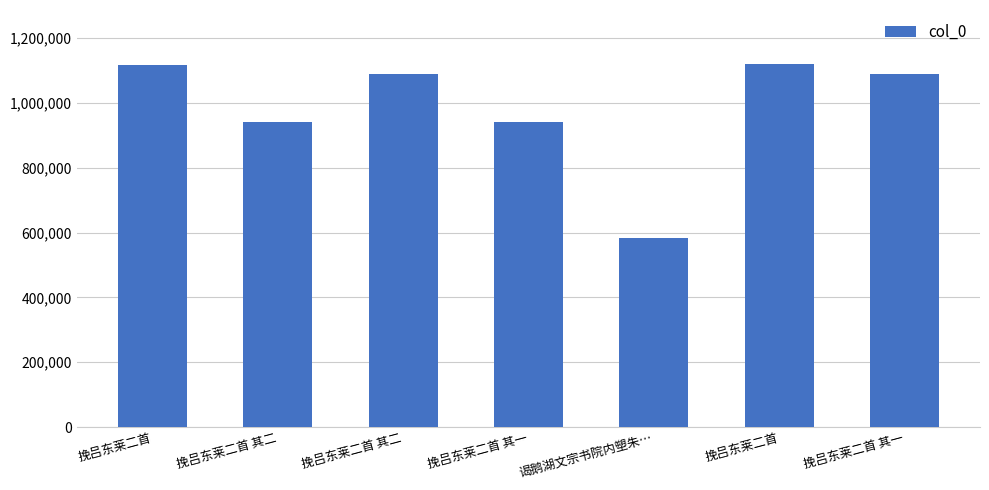

Rank the categories by value from lowest to highest.

谒鹅湖文宗书院内塑朱…, 挽吕东莱二首 其二, 挽吕东莱二首 其一, 挽吕东莱二首 其一, 挽吕东莱二首 其二, 挽吕东莱二首, 挽吕东莱二首